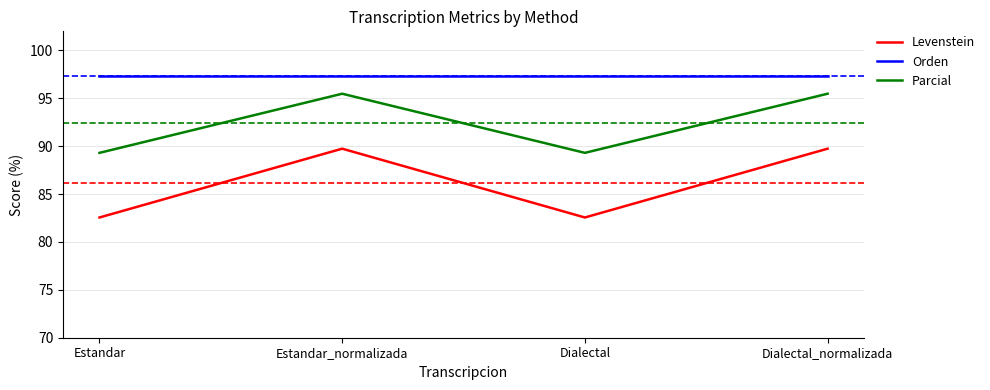

Is the value of Levenstein at Dialectal greater than the value of Parcial at Estandar?

No